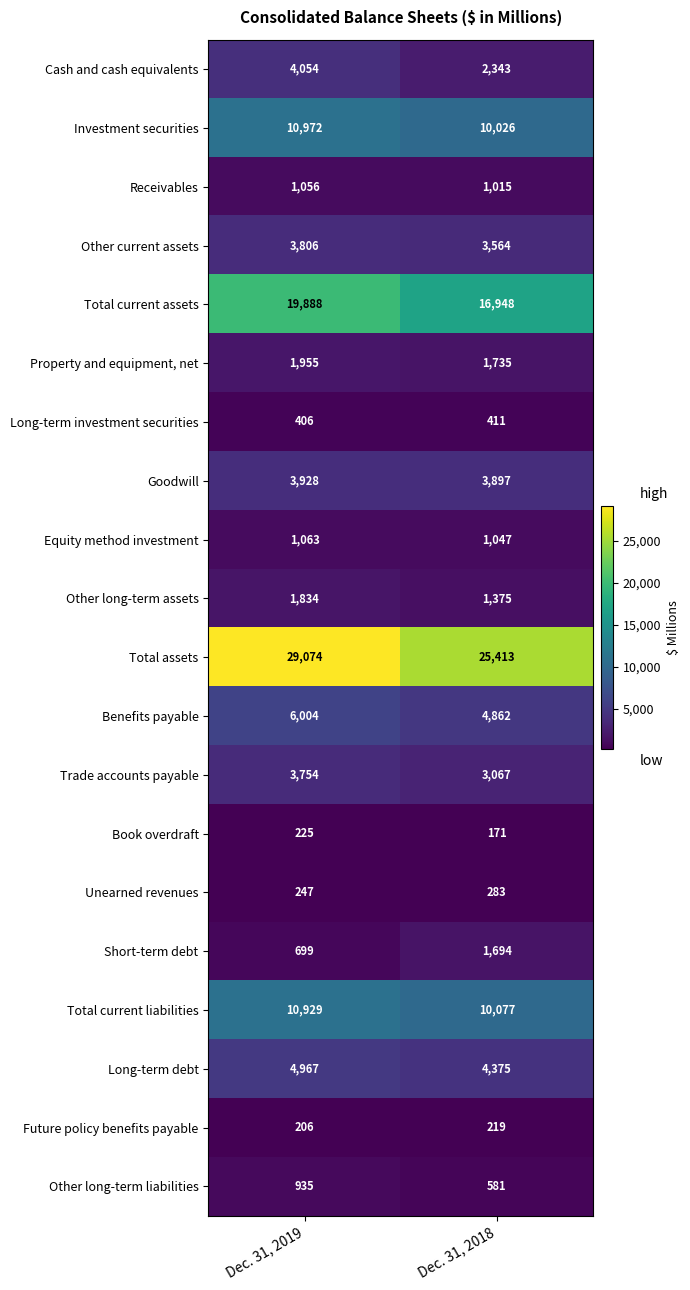

What is the maximum value shown in the chart?

29074